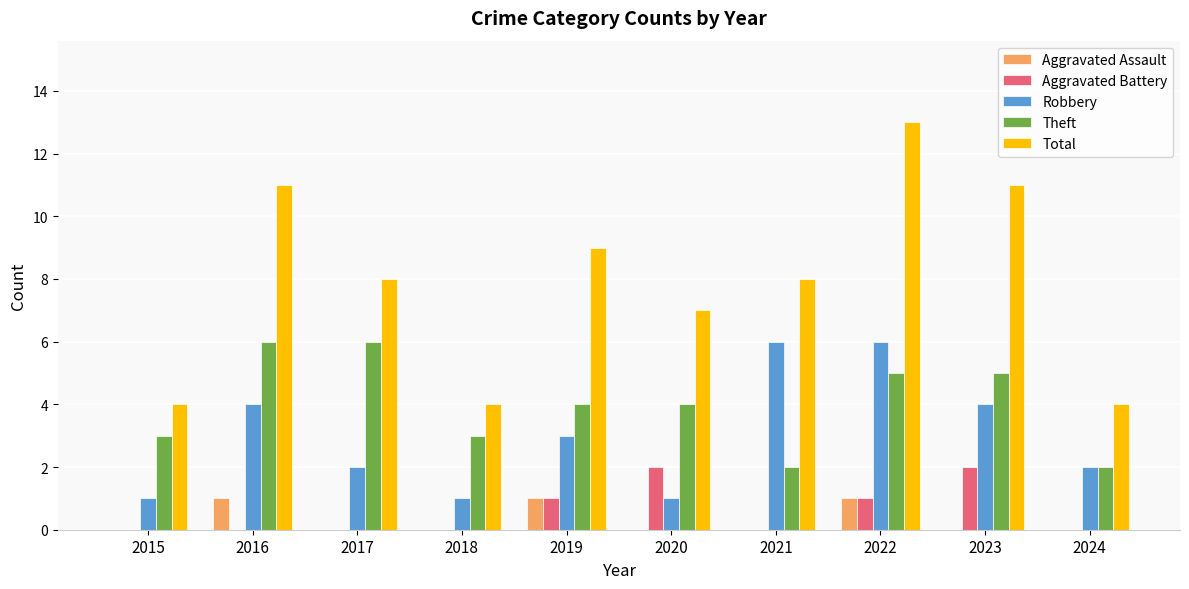

Which category has the highest value across all series?

2022